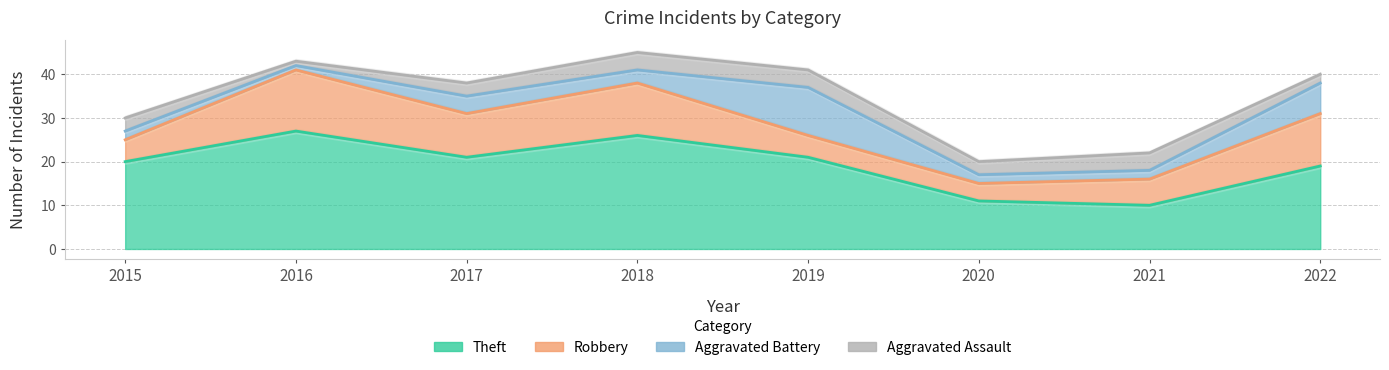

Which category has the highest value across all series?

2016